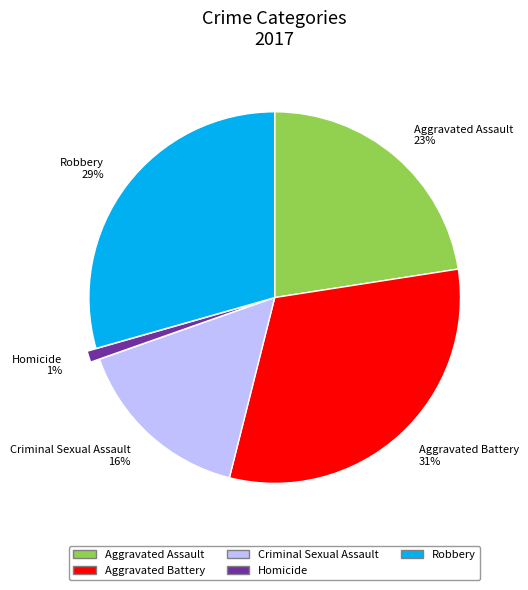

To the nearest percent, what percentage of the pie is Robbery?

29%